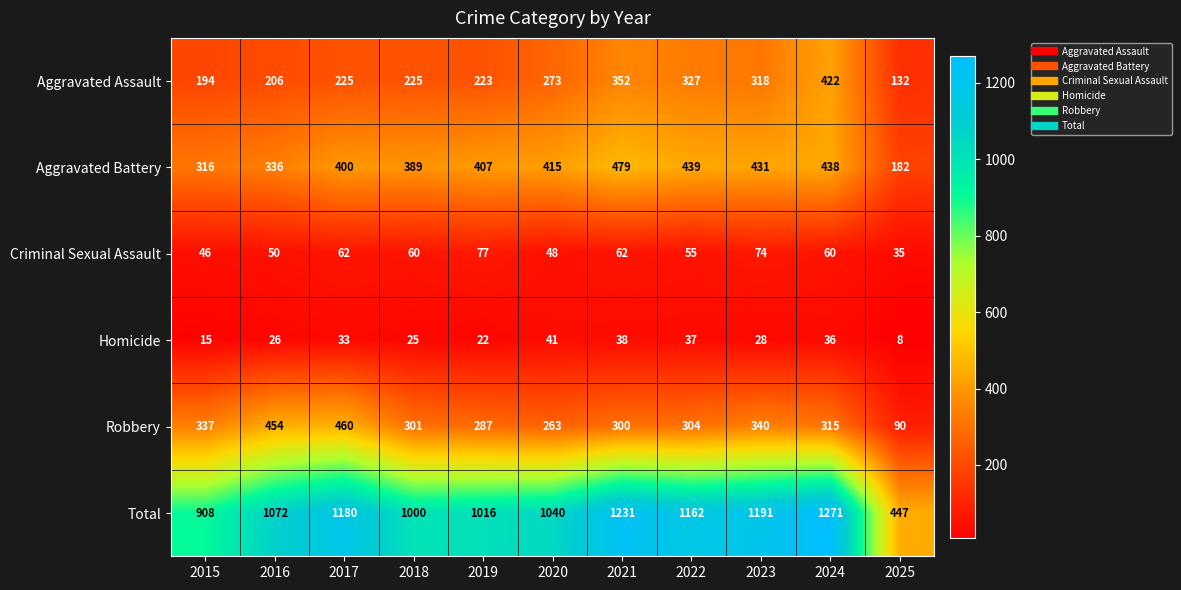

What is the difference between the highest and lowest values at 2019?

994